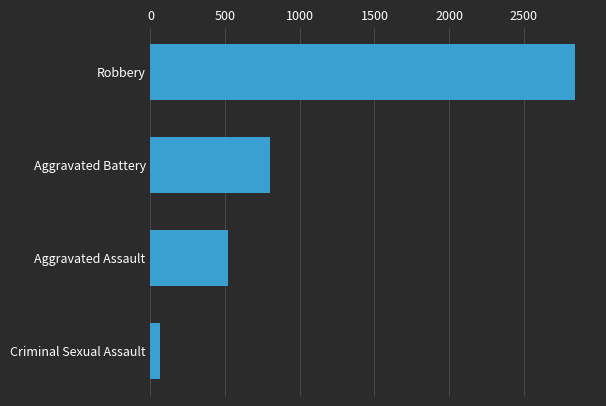

The chart shows a value of 799 at Aggravated Battery. True or false?

True